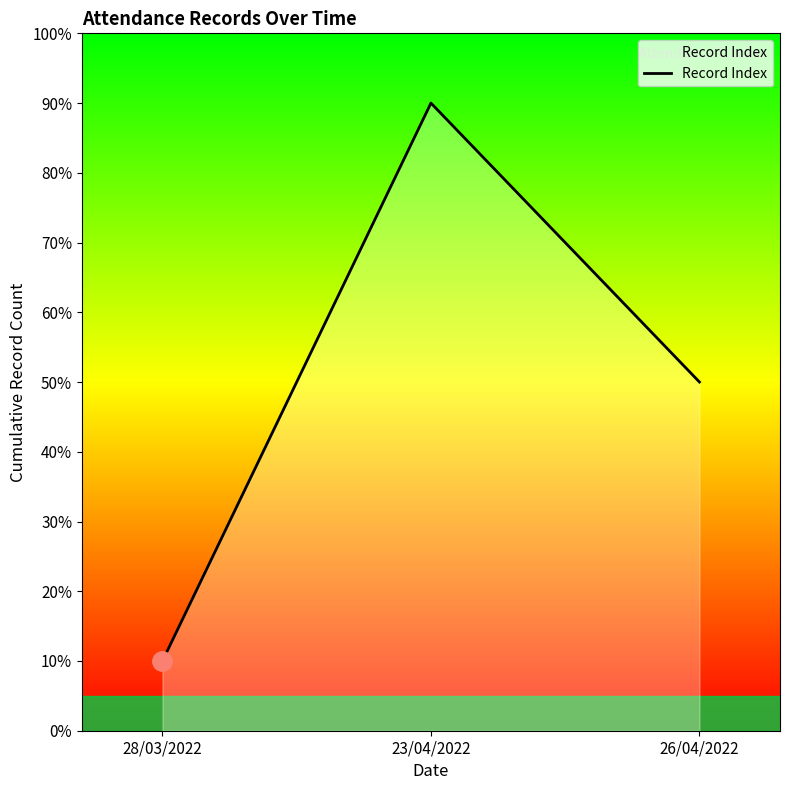

Is it true that the value at 28/03/2022 is 1?

True